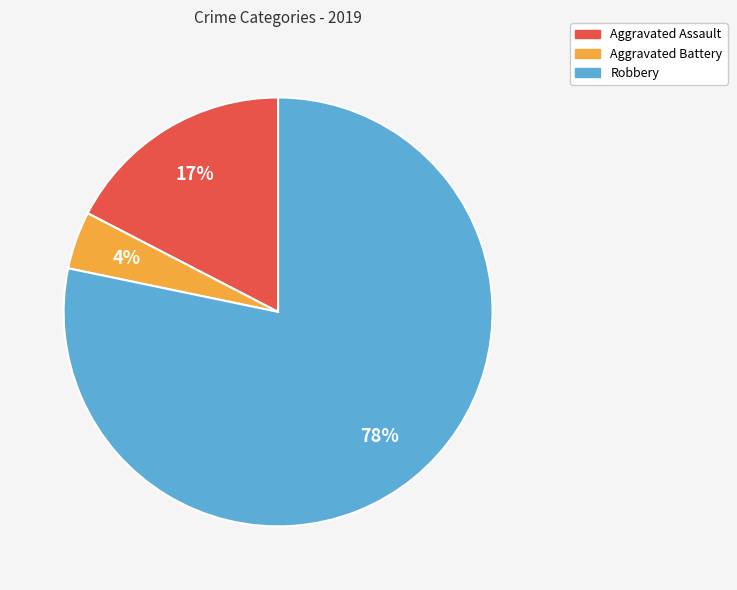

To the nearest percent, what is the average slice percentage?

33%